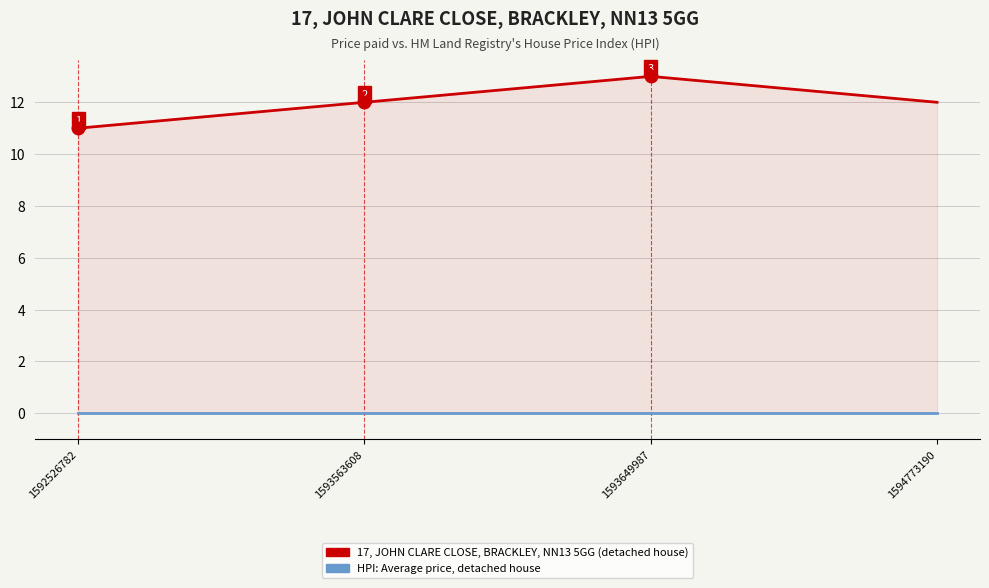

What is the highest value of the 17, JOHN CLARE CLOSE, BRACKLEY, NN13 5GG series?

13